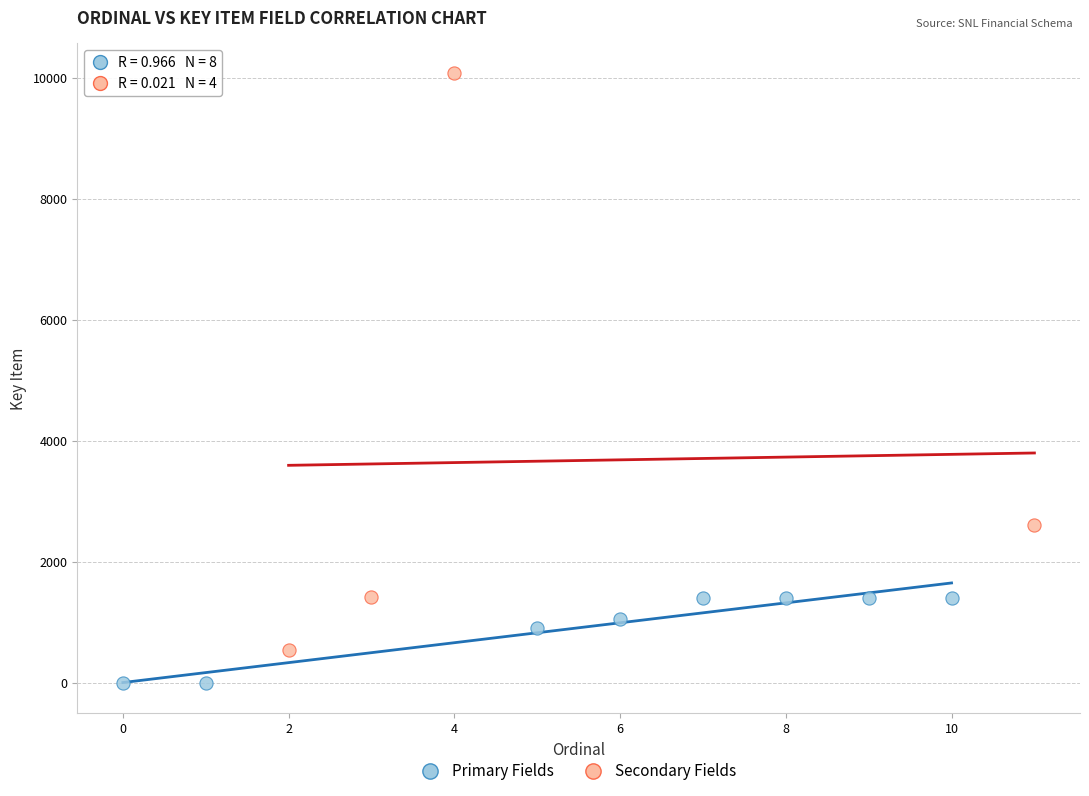

Which series has the widest spread of Y values?

Secondary Fields